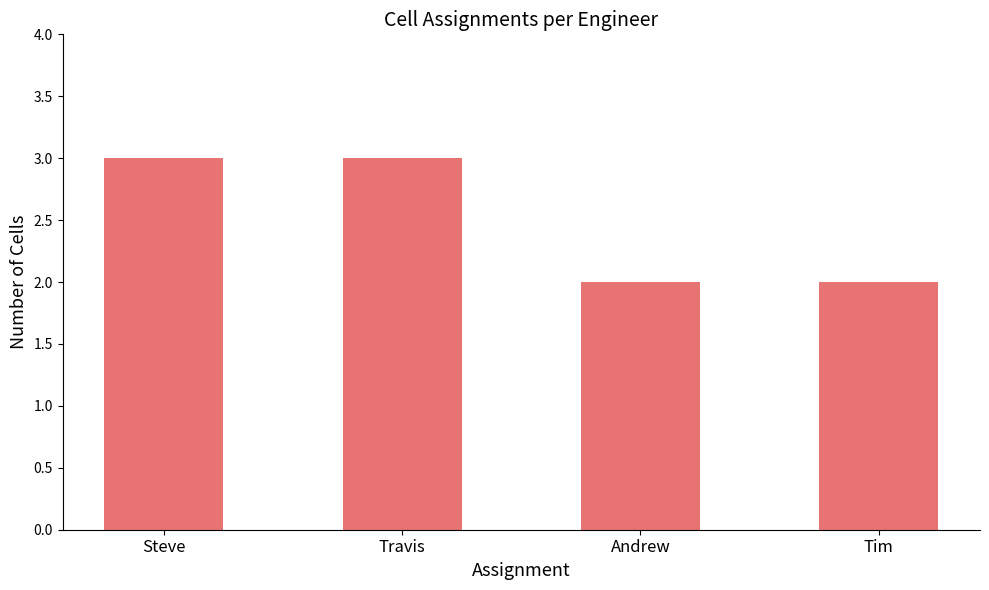

Is it true that the value at Travis is 3?

True